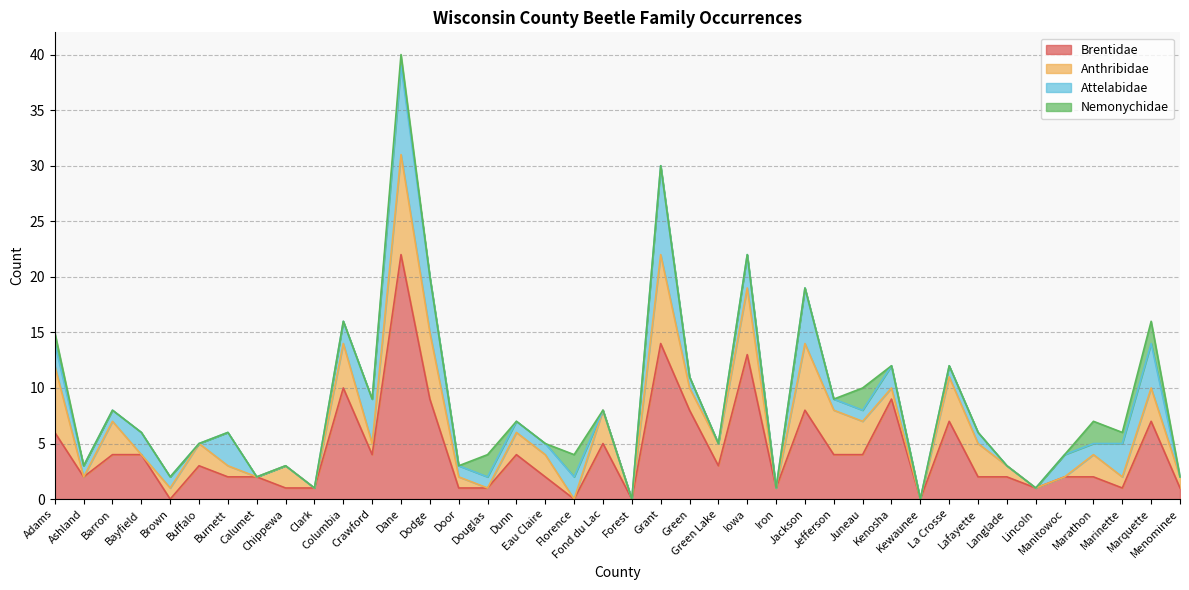

Does the chart have visible grid lines?

Yes